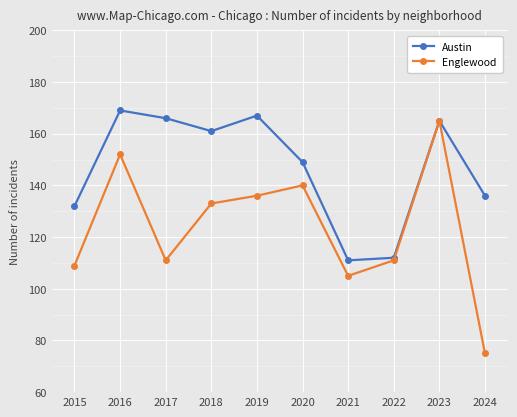

Does the chart have visible grid lines?

Yes